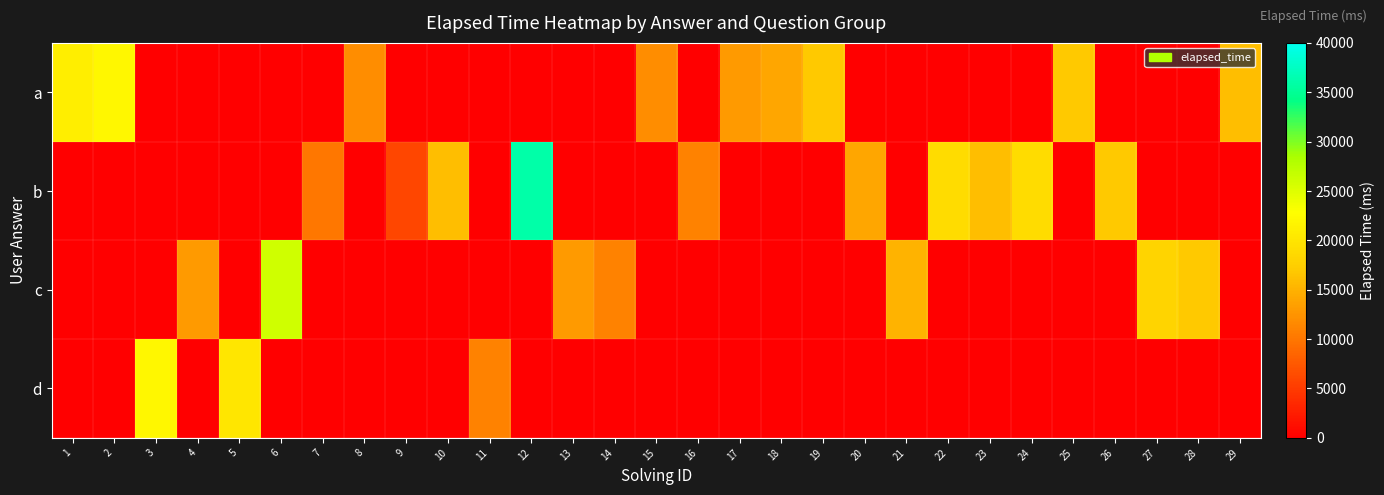

Reading left to right, list all the values displayed in this chart.

a: 1=21000	2=22000	3=0	4=0	5=0	6=0	7=0	8=12000	9=0	10=0	11=0	12=0	13=0	14=0	15=12000	16=0	17=13000	18=14000	19=17000	20=0	21=0	22=0	23=0	24=0	25=17000	26=0	27=0	28=0	29=16000
b: 1=0	2=0	3=0	4=0	5=0	6=0	7=10000	8=0	9=6000	10=16000	11=0	12=36000	13=0	14=0	15=0	16=11000	17=0	18=0	19=0	20=14000	21=0	22=19000	23=16000	24=19000	25=0	26=17000	27=0	28=0	29=0
c: 1=0	2=0	3=0	4=13000	5=0	6=26000	7=0	8=0	9=0	10=0	11=0	12=0	13=13000	14=11000	15=0	16=0	17=0	18=0	19=0	20=0	21=15000	22=0	23=0	24=0	25=0	26=0	27=18000	28=17000	29=0
d: 1=0	2=0	3=22000	4=0	5=20000	6=0	7=0	8=0	9=0	10=0	11=11000	12=0	13=0	14=0	15=0	16=0	17=0	18=0	19=0	20=0	21=0	22=0	23=0	24=0	25=0	26=0	27=0	28=0	29=0